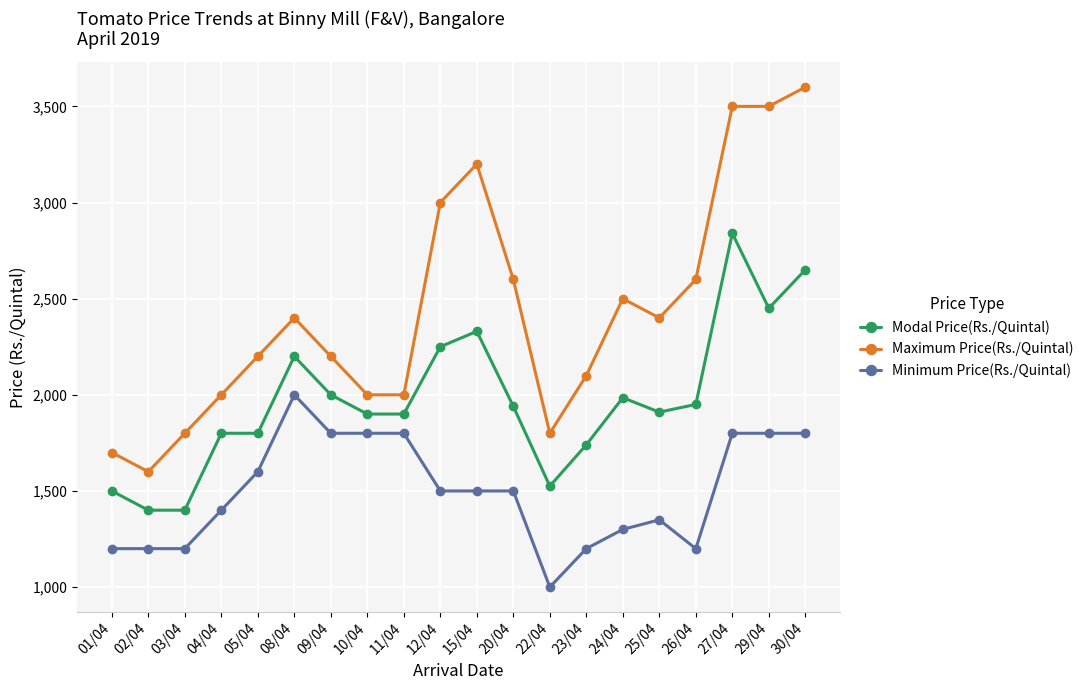

The Maximum Price(Rs./Quintal) series shows 521 at 25/04. True or false?

False